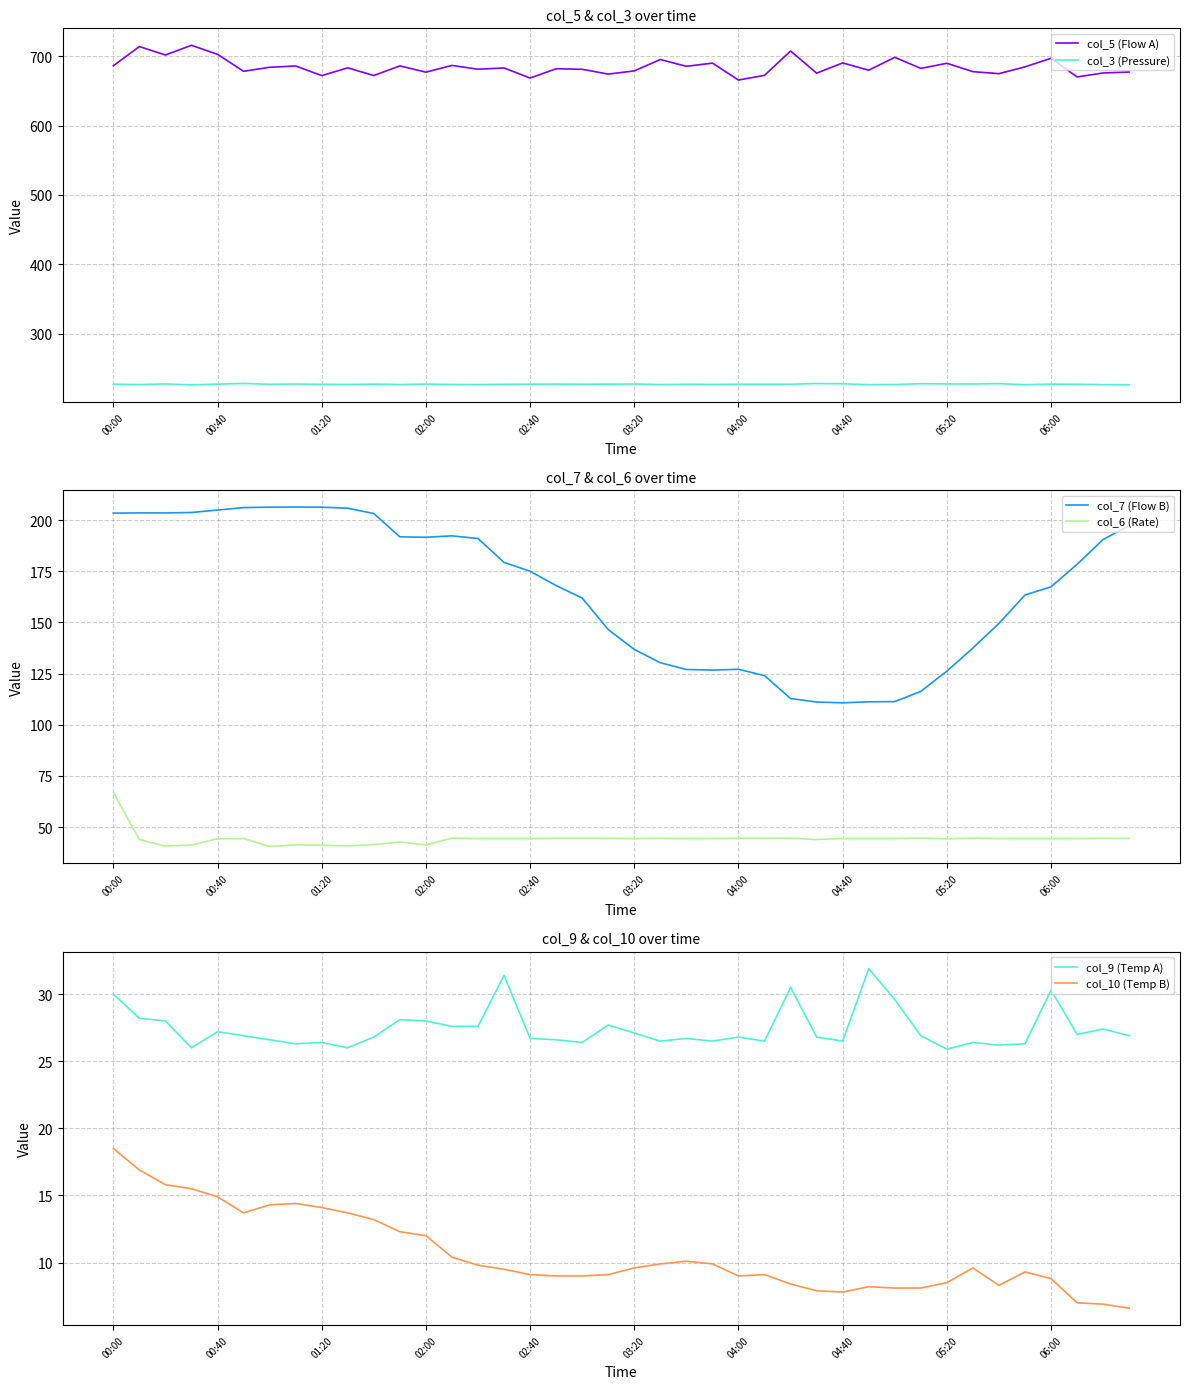

How many lines are shown in the chart?

6